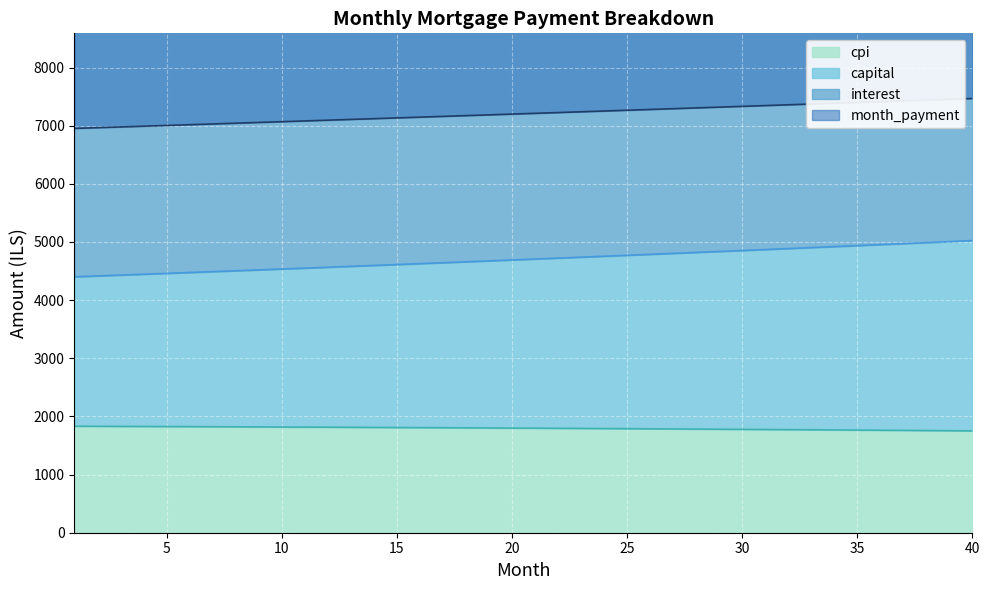

How many lines are shown in the chart?

4